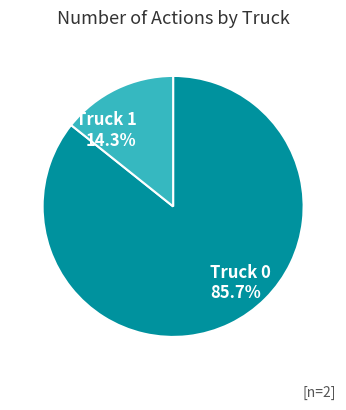

How many segments does this pie chart have?

2